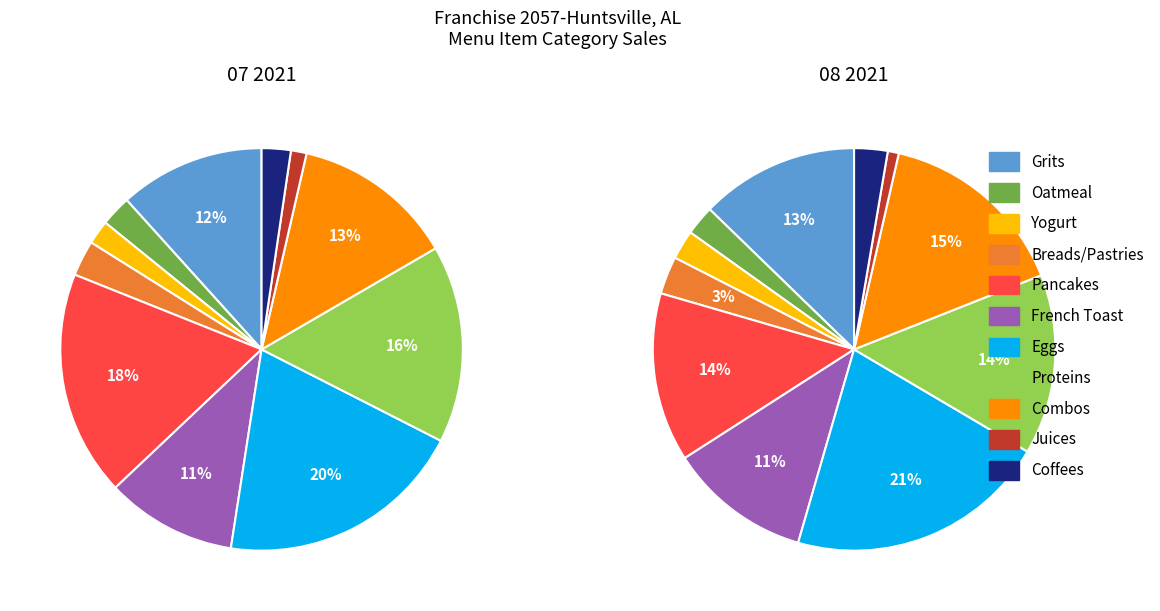

How many slices are in this pie chart?

11